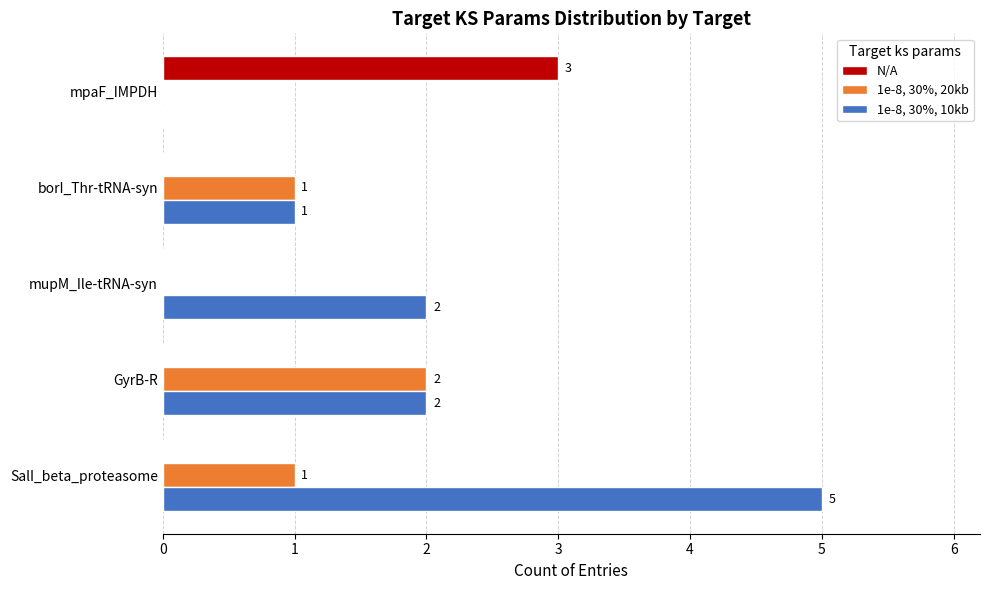

What is the average value of the N/A series?

1